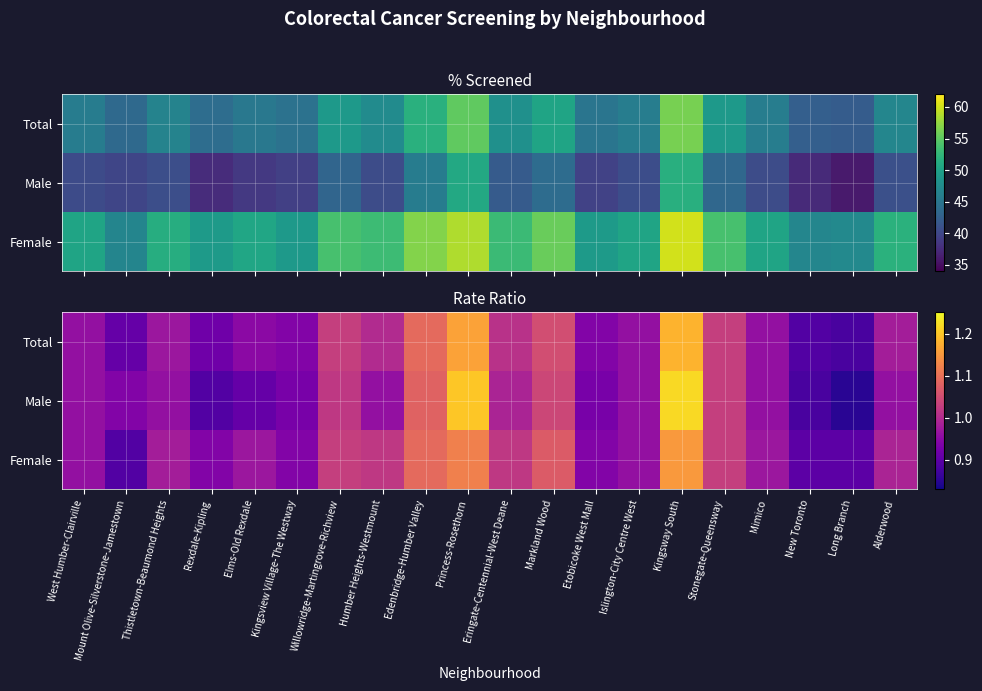

At which category is the sum across all series the highest?

Kingsway South